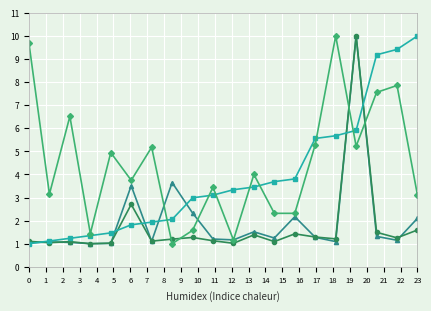

What is the maximum value shown in the chart?

10.0